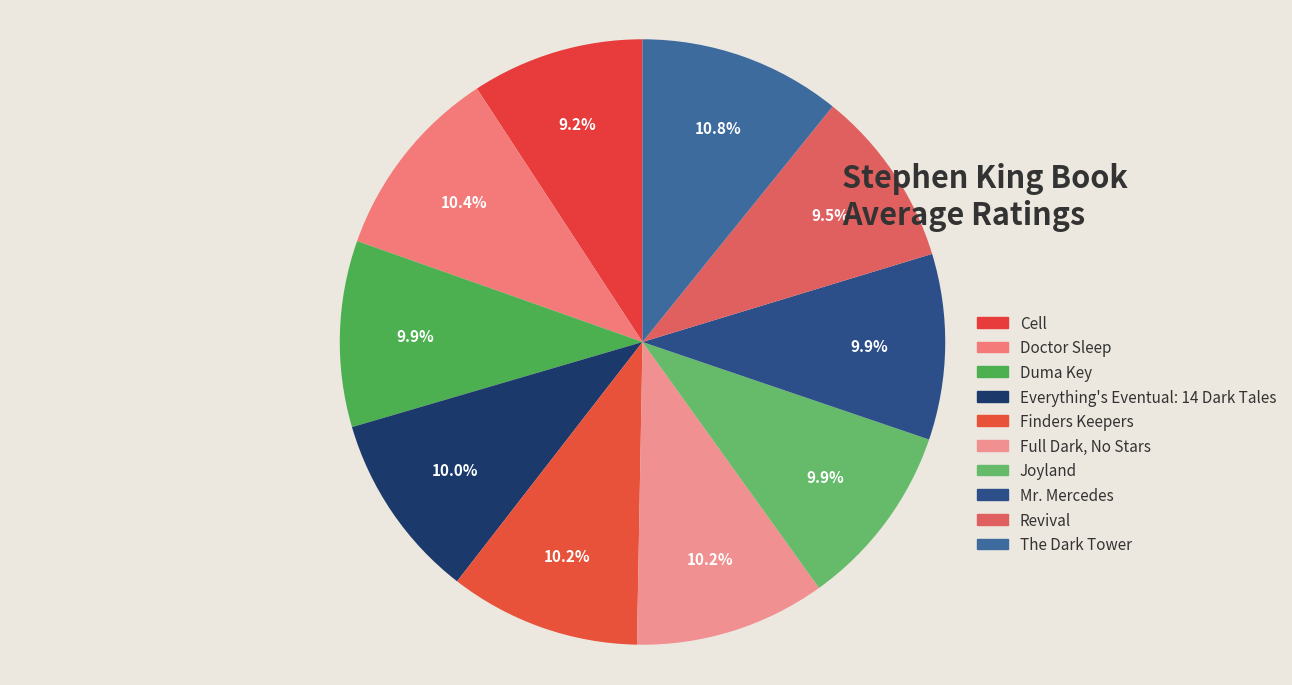

Combined, do Joyland and Finders Keepers account for over 50%?

No